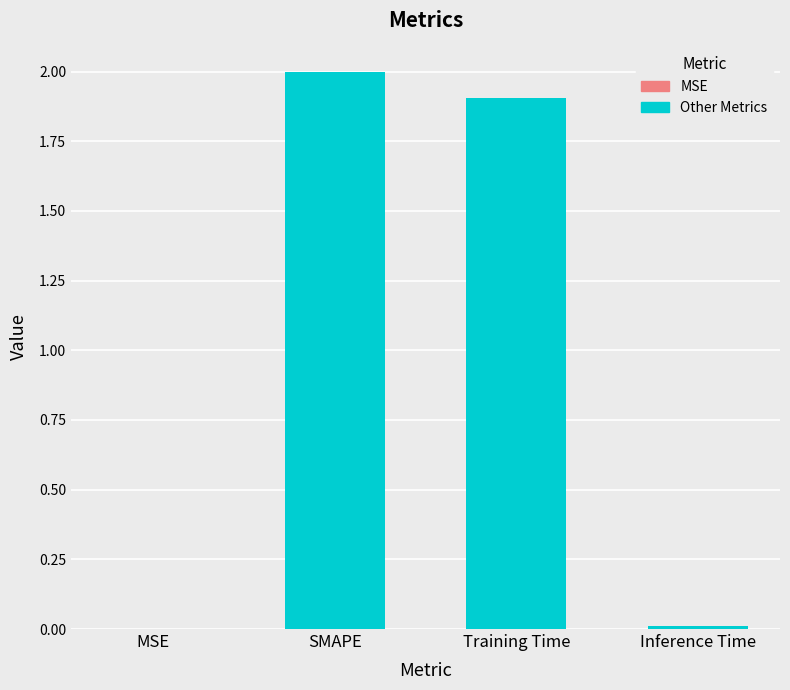

Which label corresponds to the largest value in the chart?

SMAPE